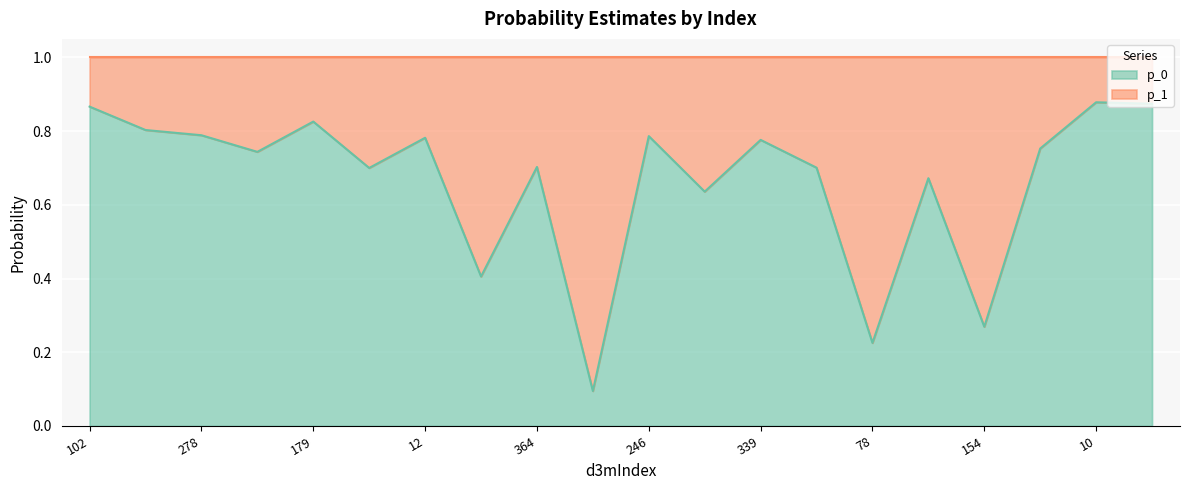

What is the difference between the second highest and minimum values?

0.8